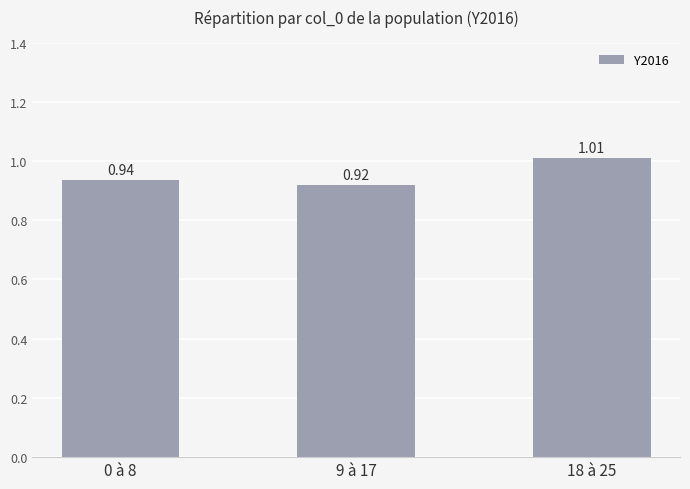

List the labels in order of value, largest first.

18 à 25, 0 à 8, 9 à 17